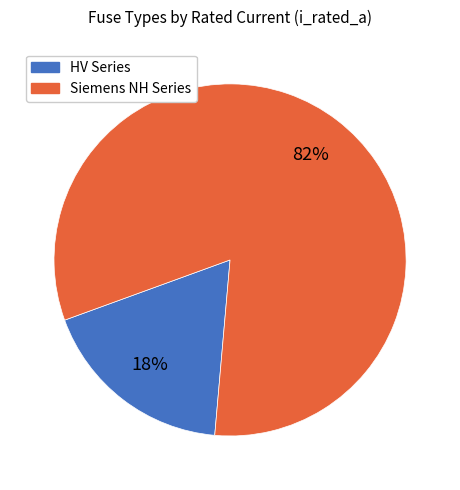

Is there a majority slice in this chart?

Yes